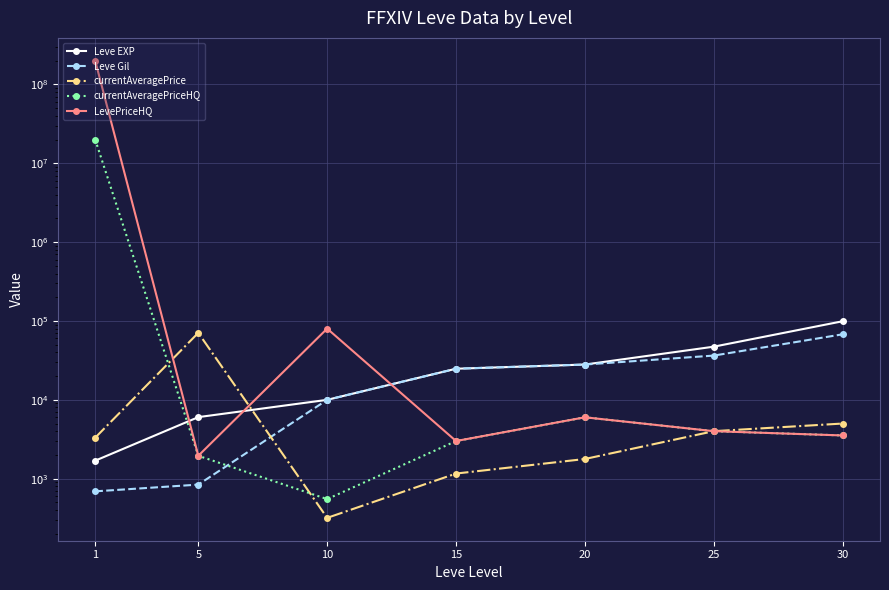

How many intersections are there between Leve Gil and LevePriceHQ?

1